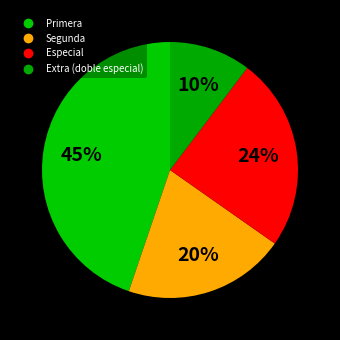

Is there any slice that represents more than half of the pie?

No